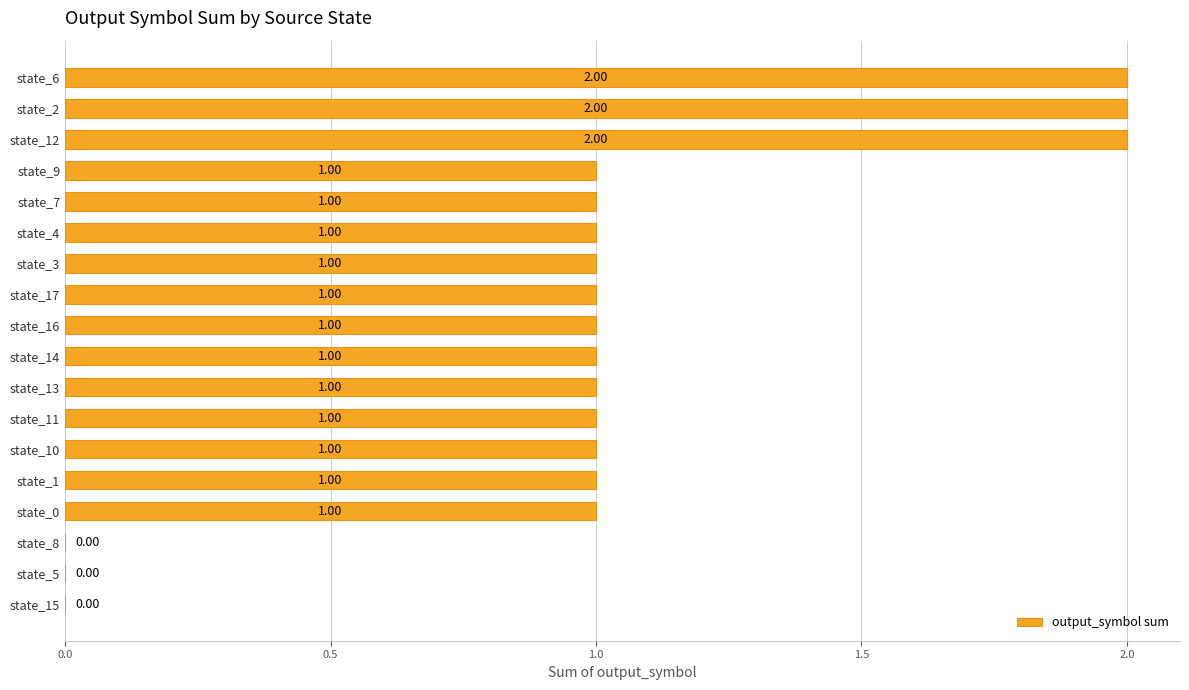

How many categories are shown in the chart?

18